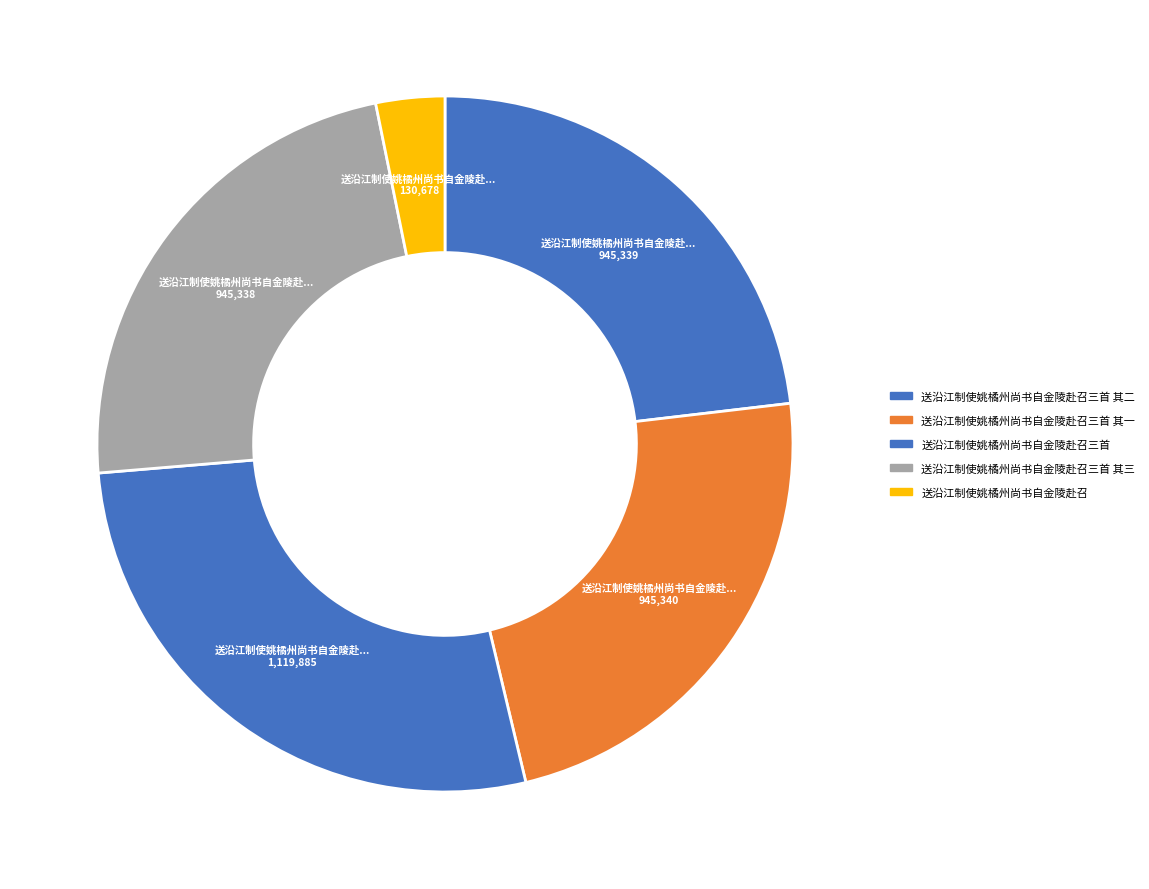

Count the number of slices in the pie.

5